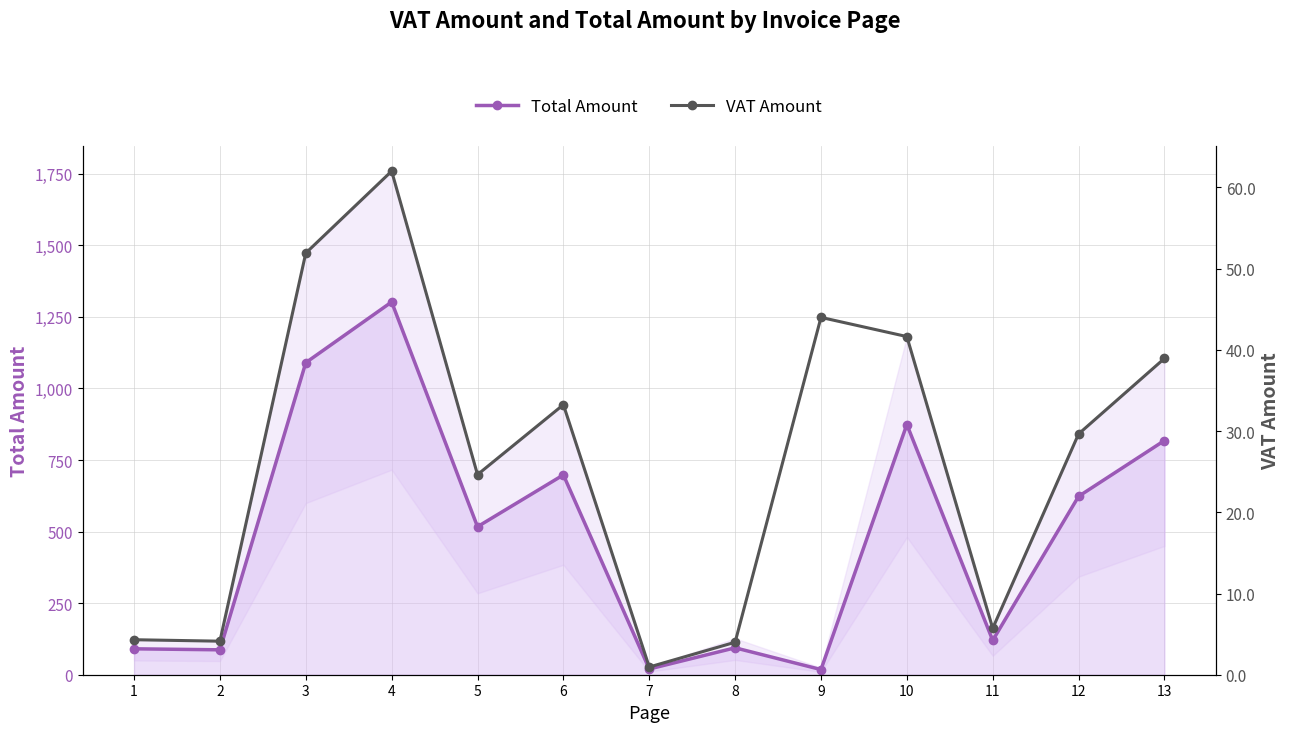

What is the value of the VAT Amount point at the 2nd from the left?

4.1